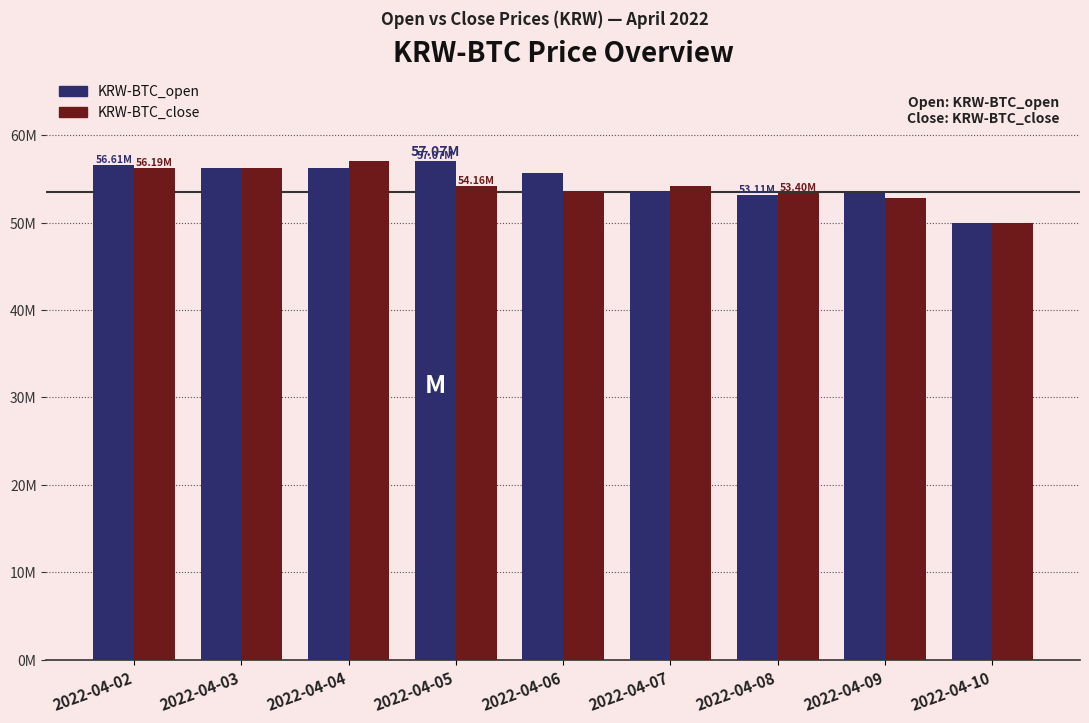

What are all the series names shown in the legend?

KRW-BTC_open, KRW-BTC_close